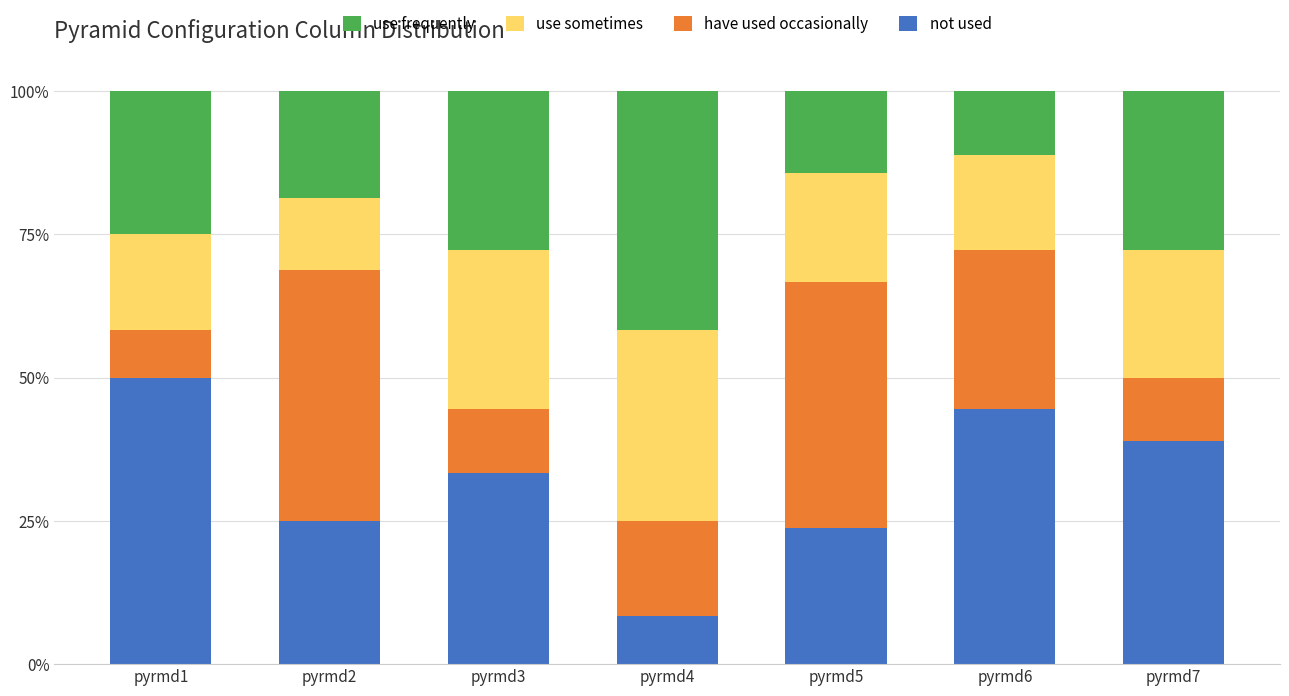

Is it true that not used equals 49.5 at pyrmd3?

False